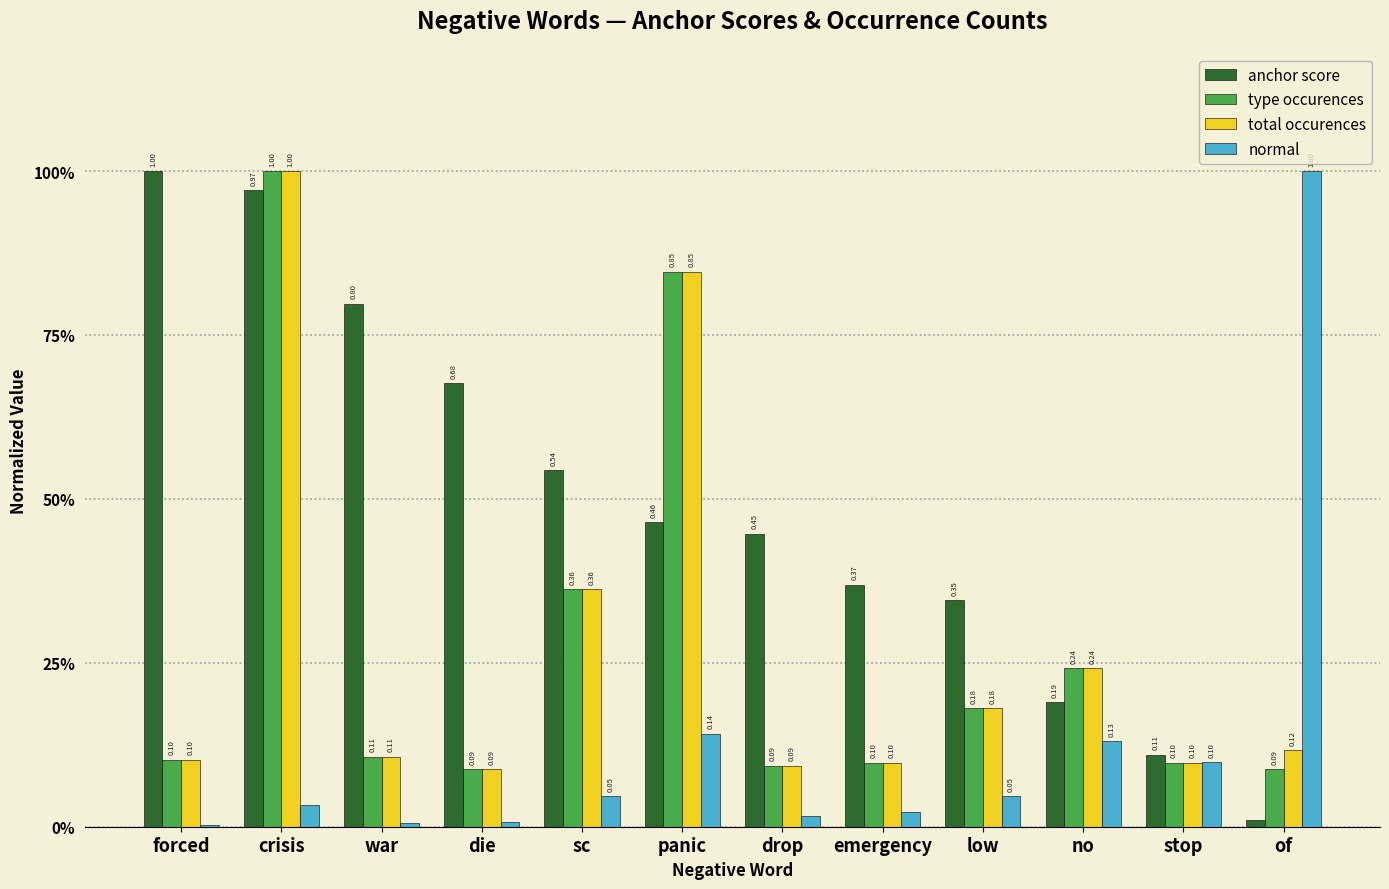

What is the label of the 12th bar from the left?

of